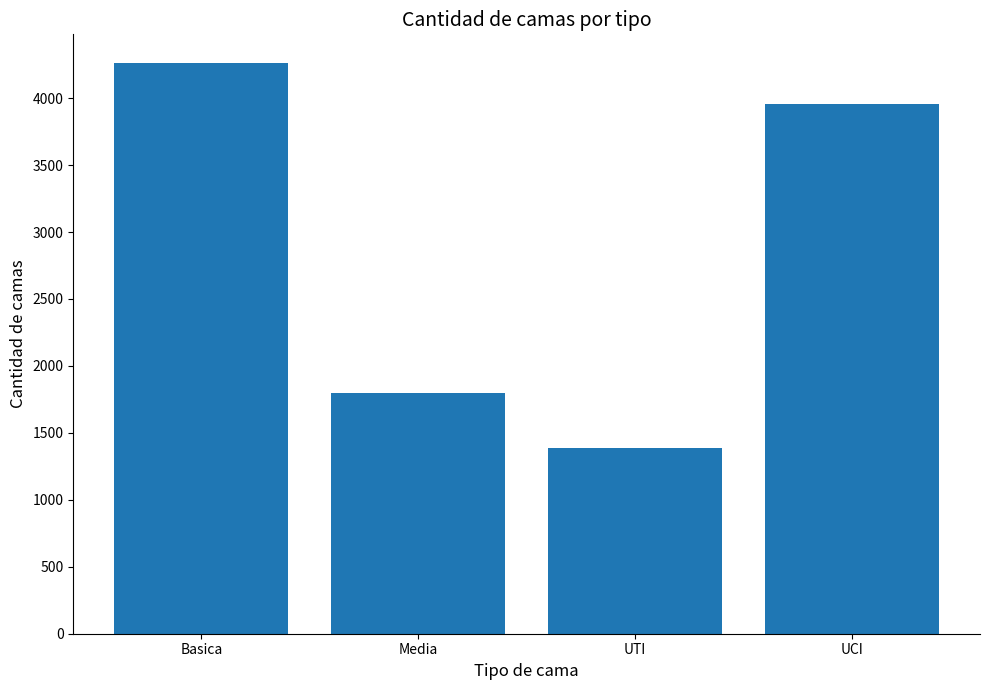

What is the value of the 3rd bar from the left?

1390